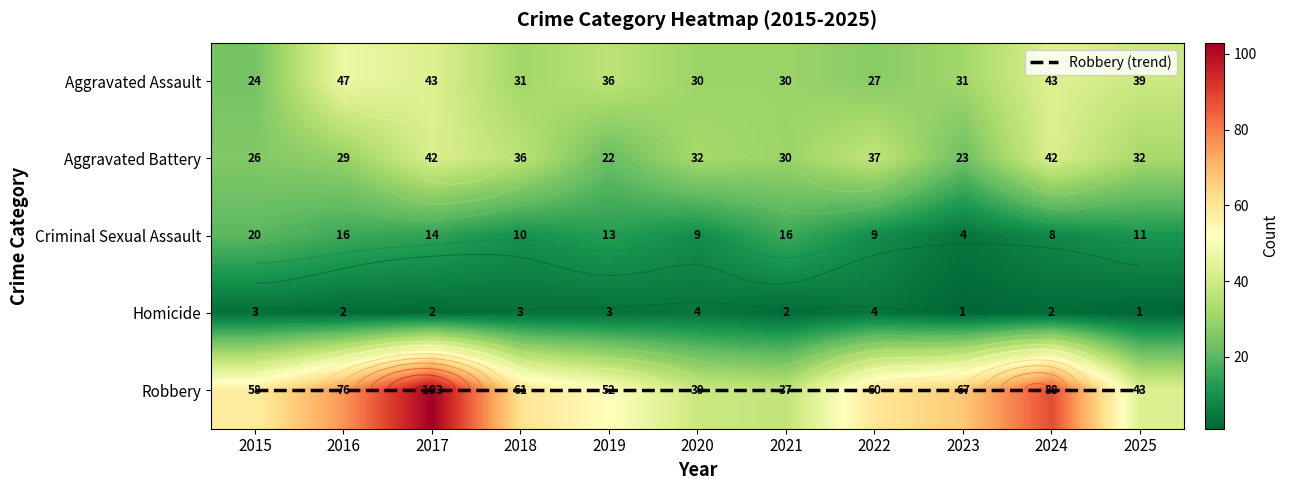

Where does the Aggravated Battery series first go above 32?

2017